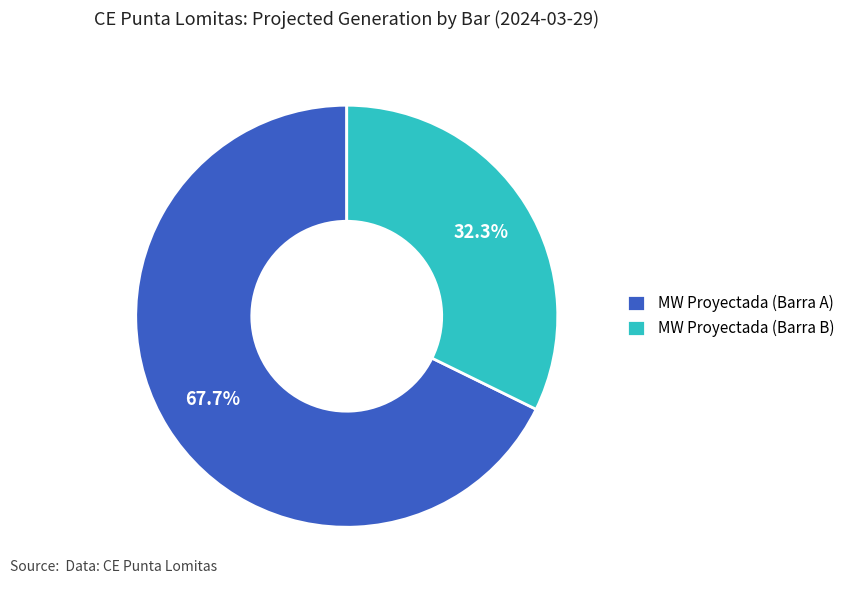

To the nearest percent, what is the difference between the largest and smallest slice percentages?

35%